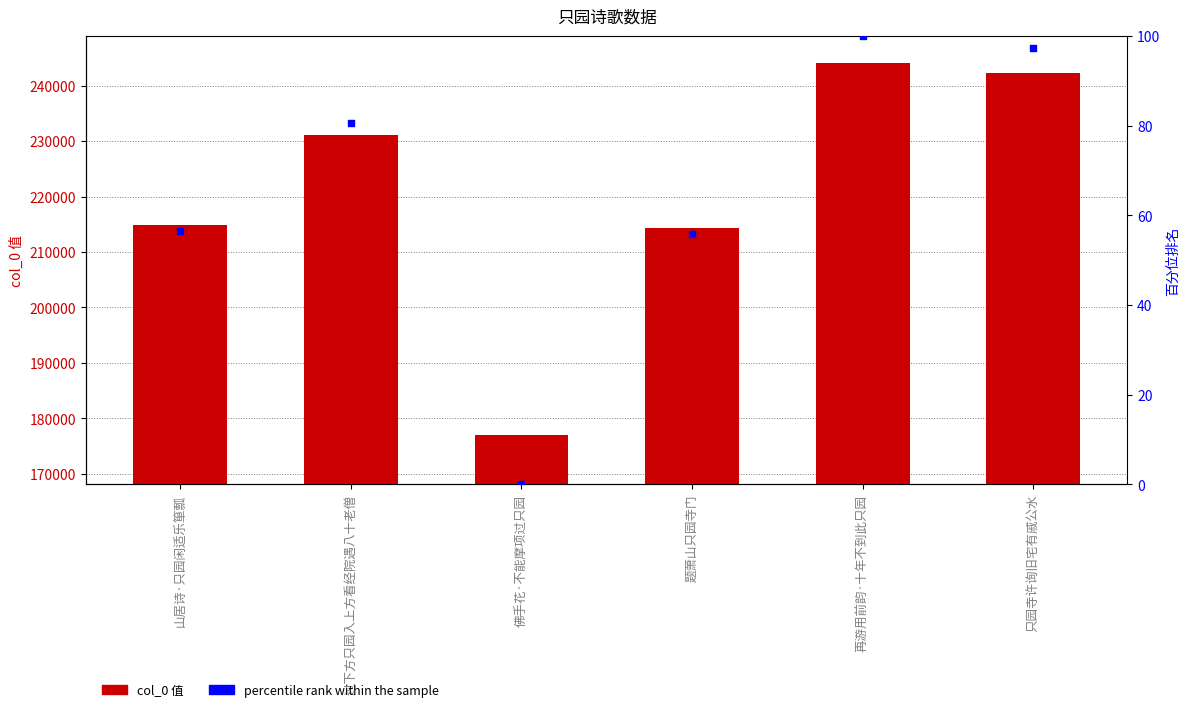

What is the total value across all series at 过下方只园入上方看经院遇八十老僧?

231144.7